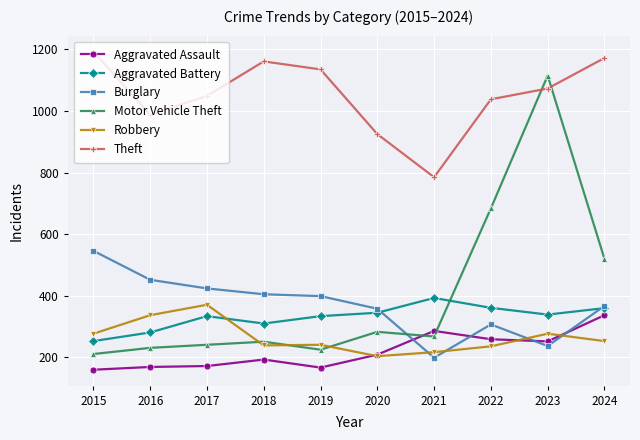

After their last crossing, which series has the higher values: Robbery or Aggravated Battery?

Aggravated Battery